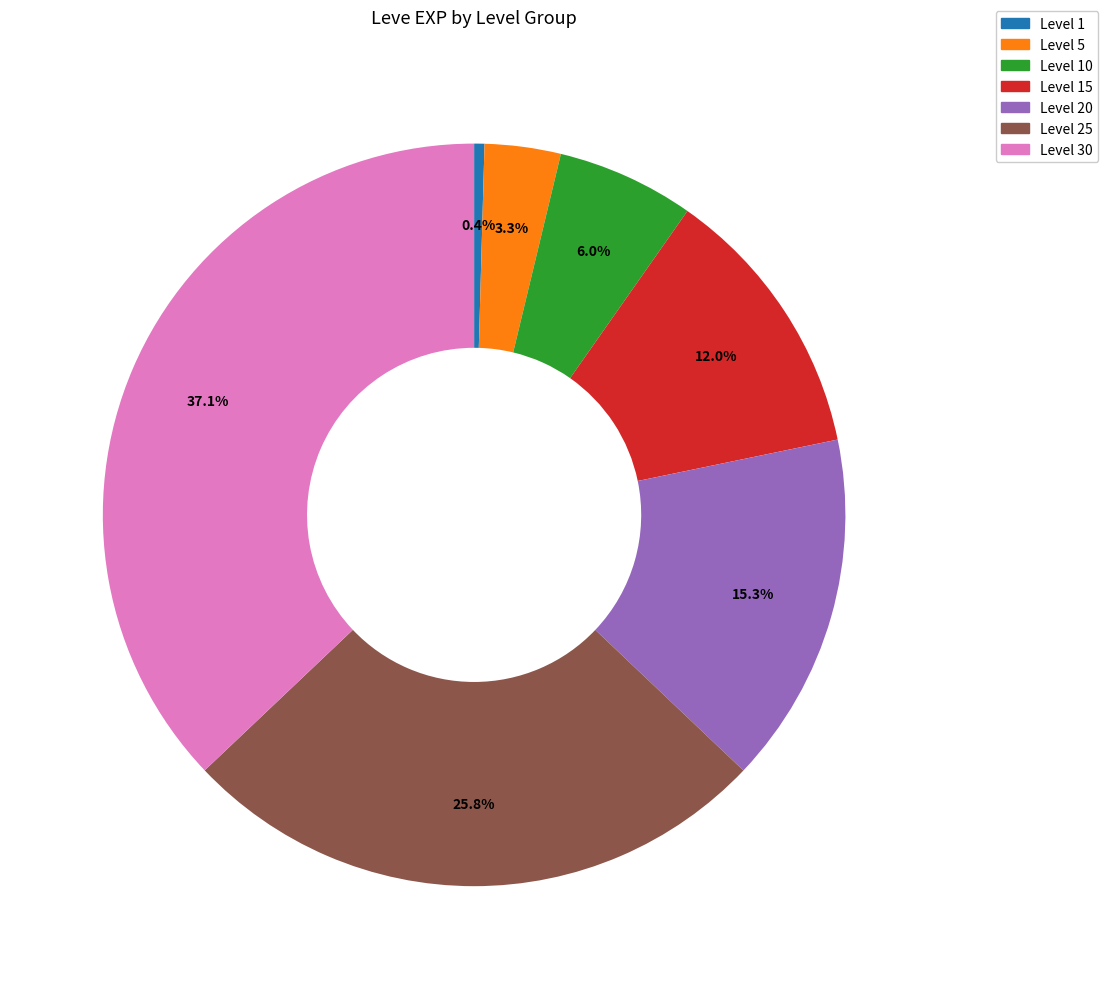

Rank the categories by value from lowest to highest.

Level 1, Level 5, Level 10, Level 15, Level 20, Level 25, Level 30